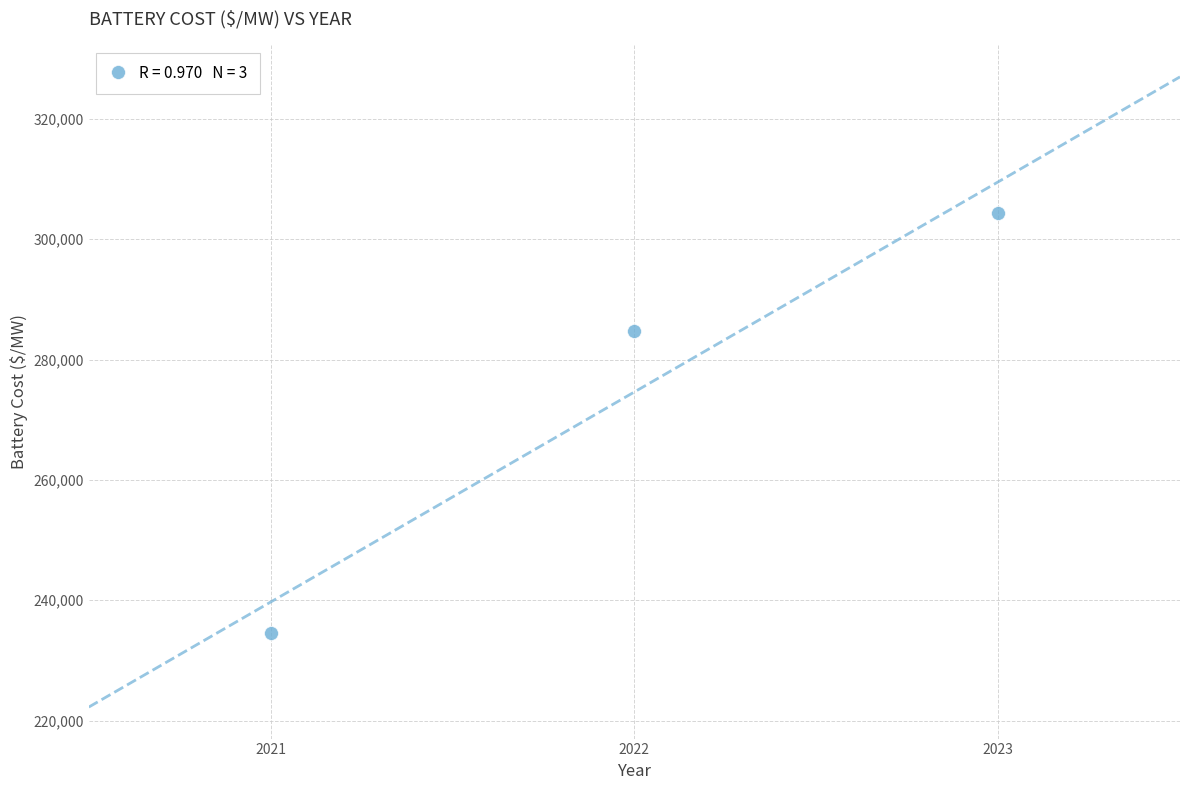

What is the average X value?

2022.0